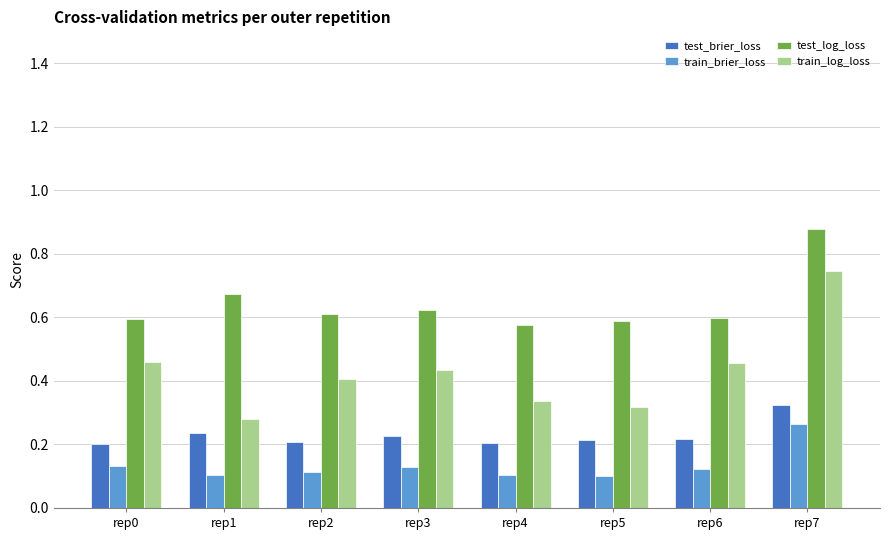

Which series has the largest range (max minus min)?

train_log_loss